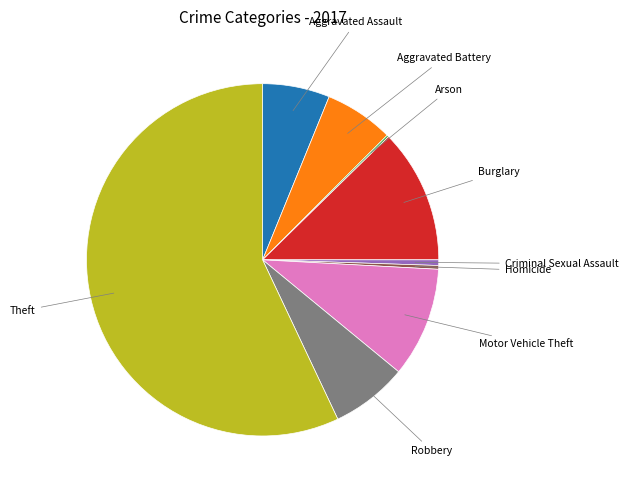

Is there any slice that represents more than half of the pie?

Yes